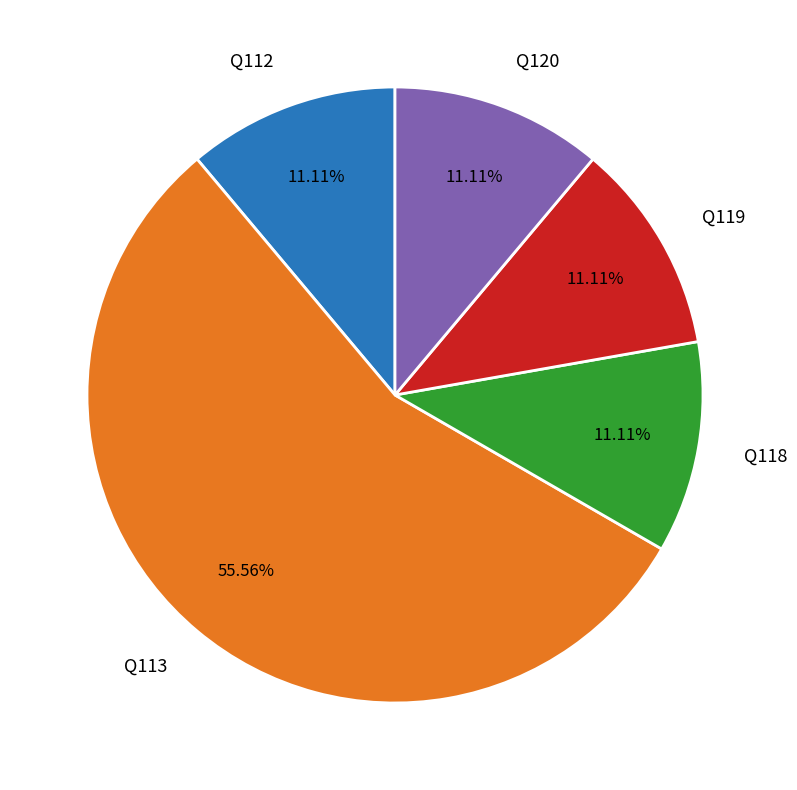

Does Q113 account for over 50% of the chart?

Yes